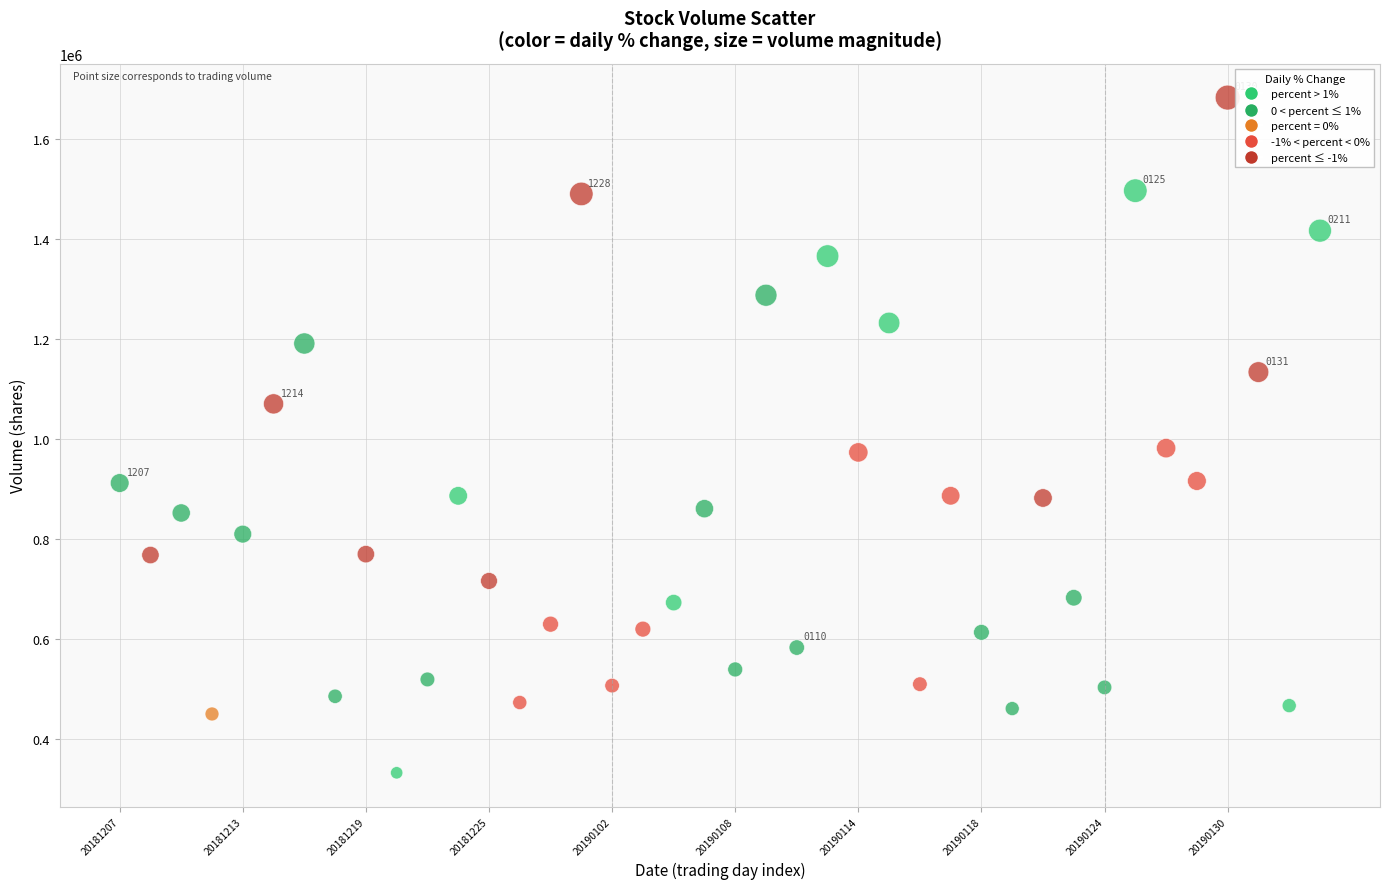

What is the range of Y values (max minus min)?

1351089